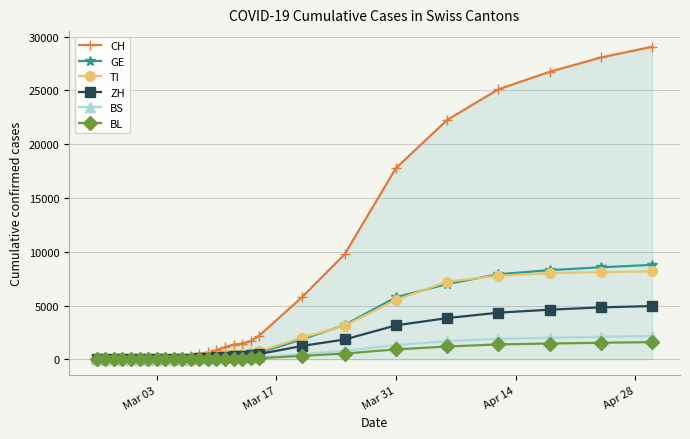

How many distinct data groups are displayed?

6